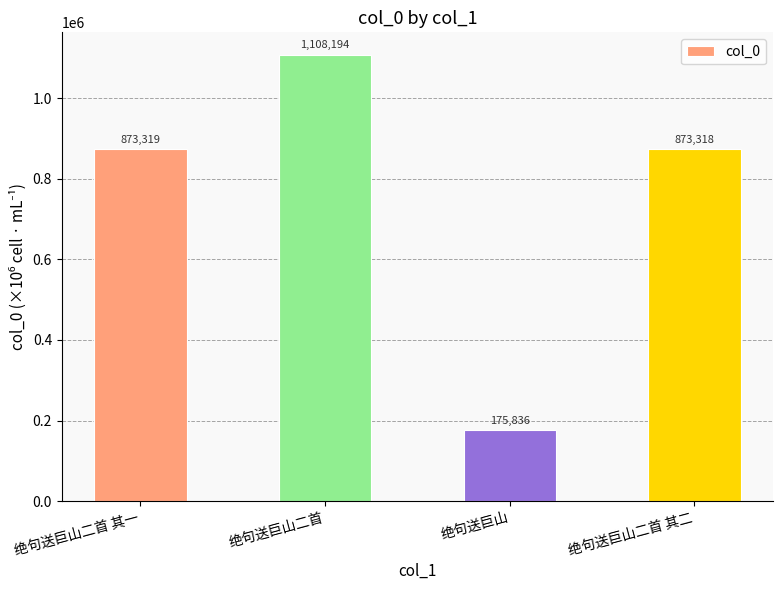

List the labels in order of value, largest first.

绝句送巨山二首, 绝句送巨山二首 其一, 绝句送巨山二首 其二, 绝句送巨山